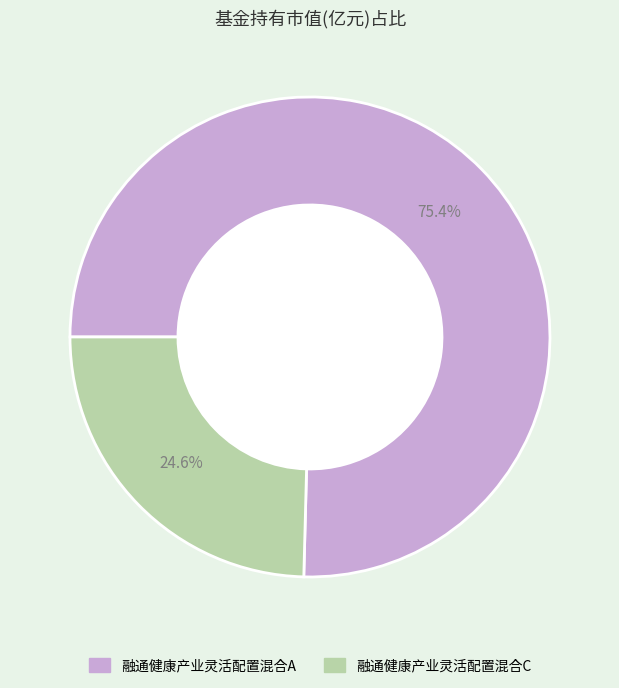

Is there a majority slice in this chart?

Yes